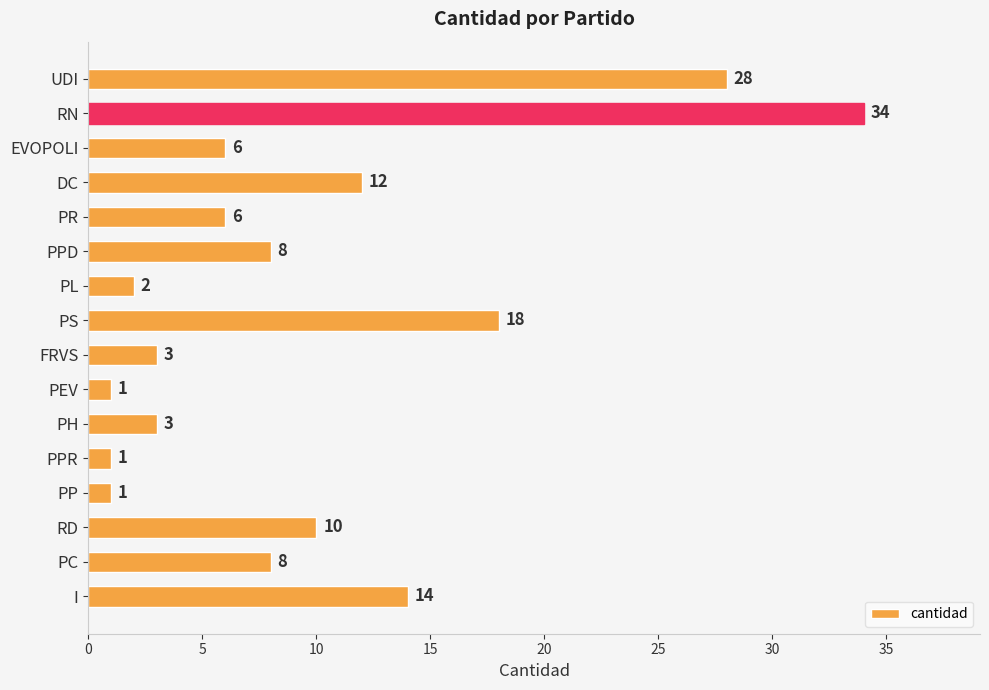

How many data points does each series have?

16